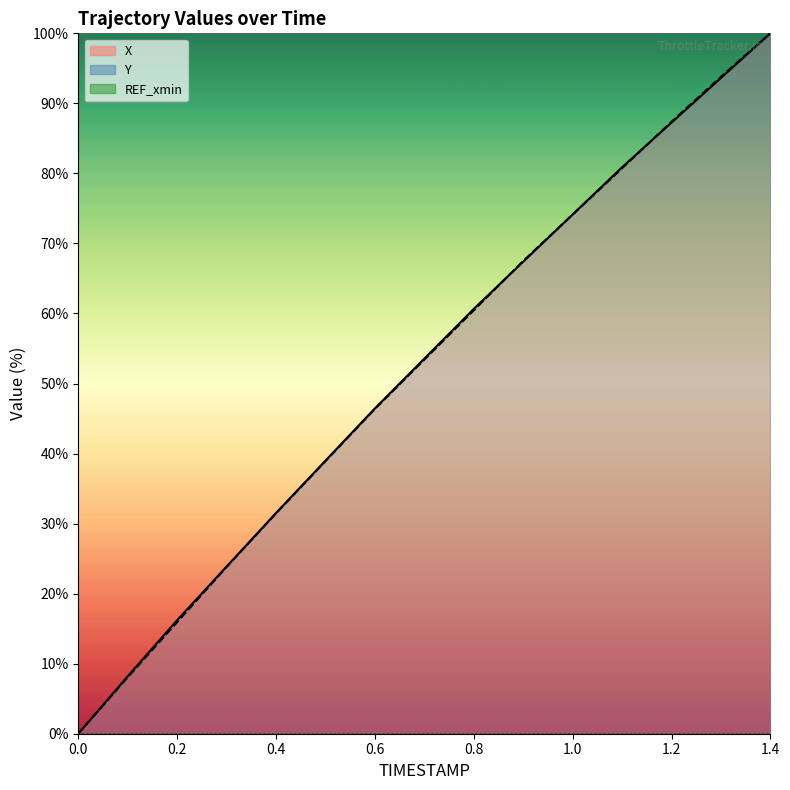

How many intersections are there between Y_line and X_line?

3